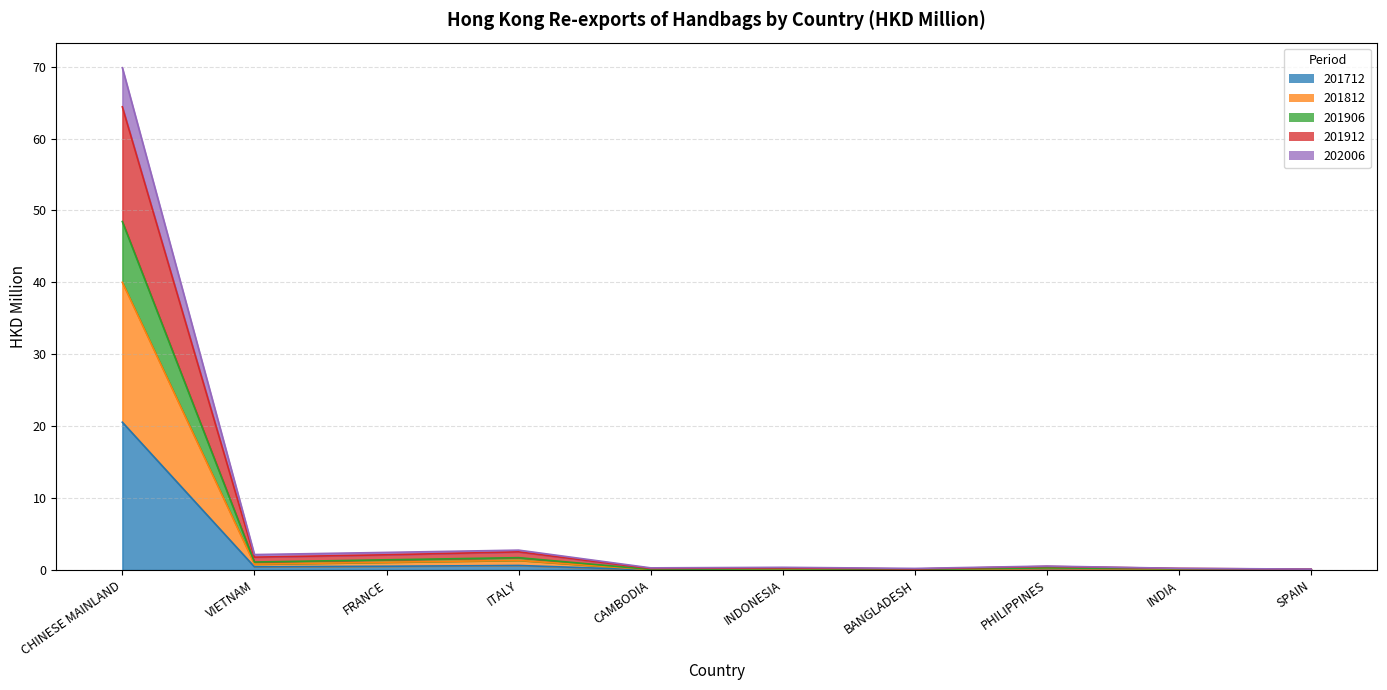

How many distinct data groups are displayed?

5